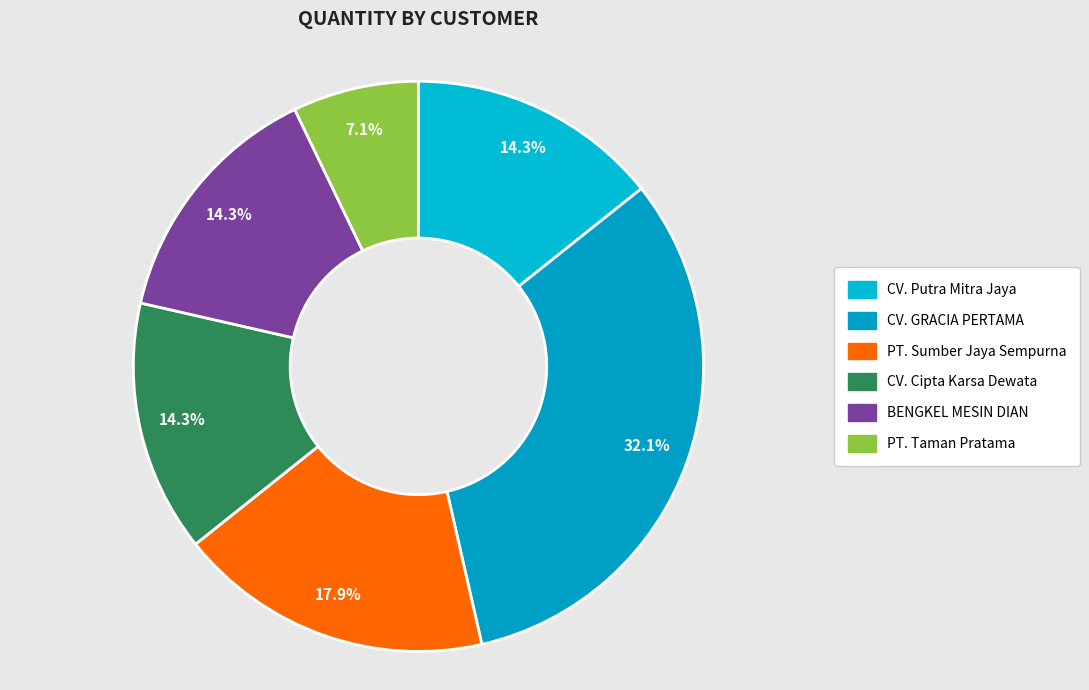

Is CV. Putra Mitra Jaya the majority of the pie?

No